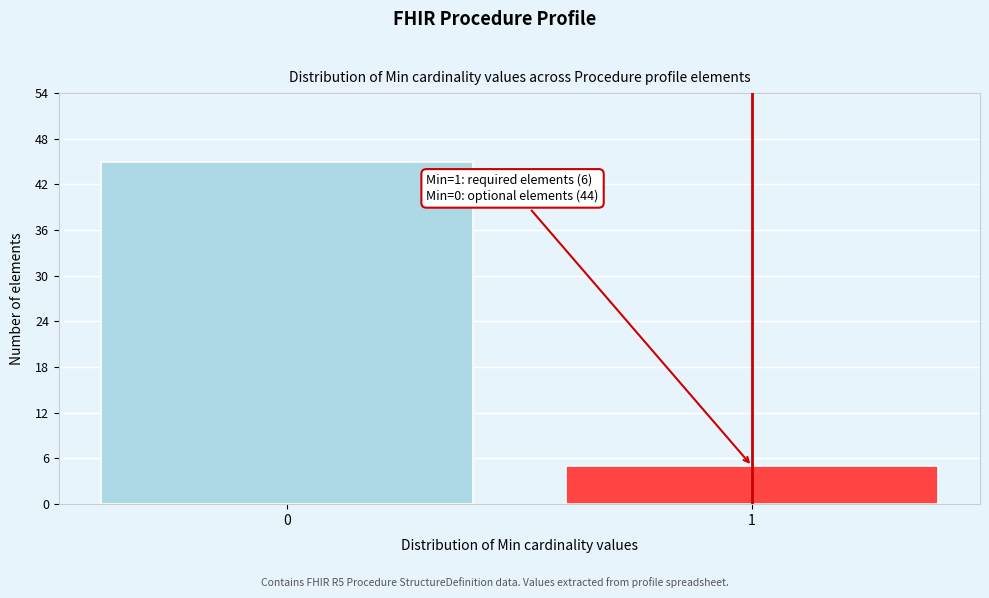

Reading left to right, extract all data points from this chart.

0=45	1=5